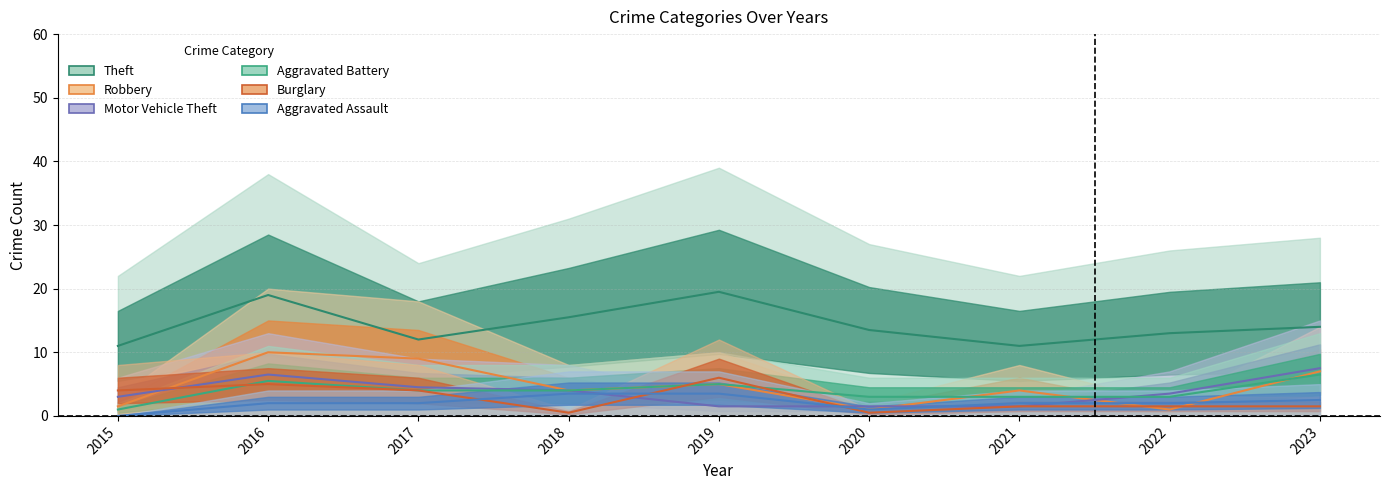

What is the total value across all series at 2016?

48.0